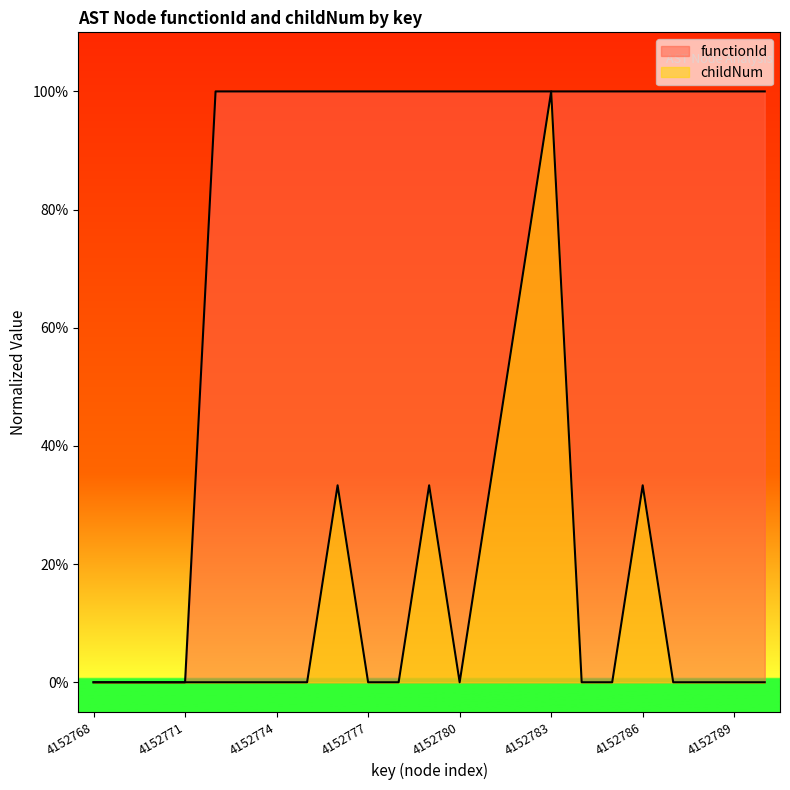

How many data points in childNum are above 0?

6